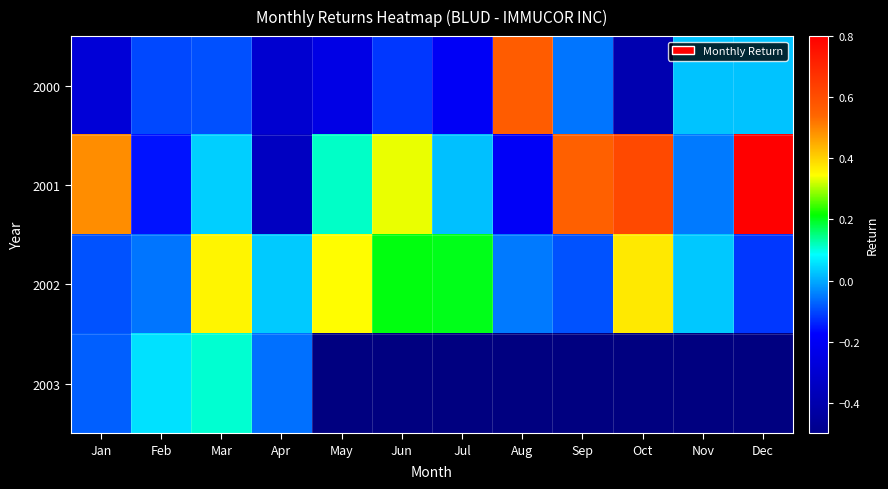

Where does the 2002 series first go above 0?

Mar